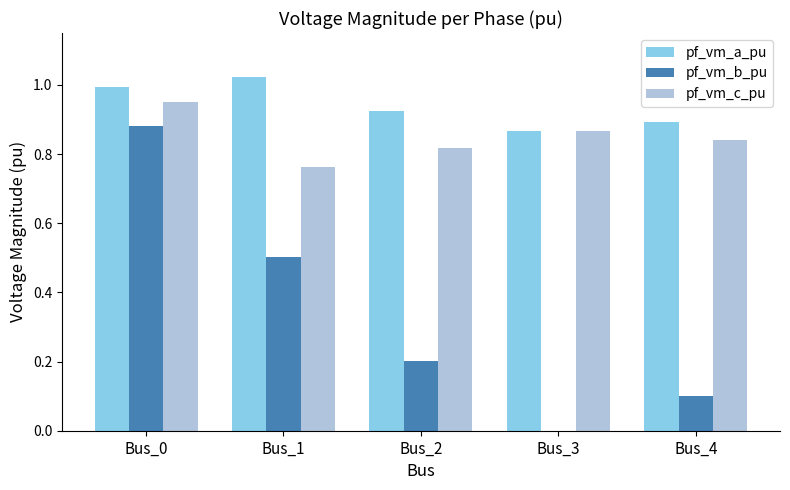

Which series has the largest range (max minus min)?

pf_vm_b_pu